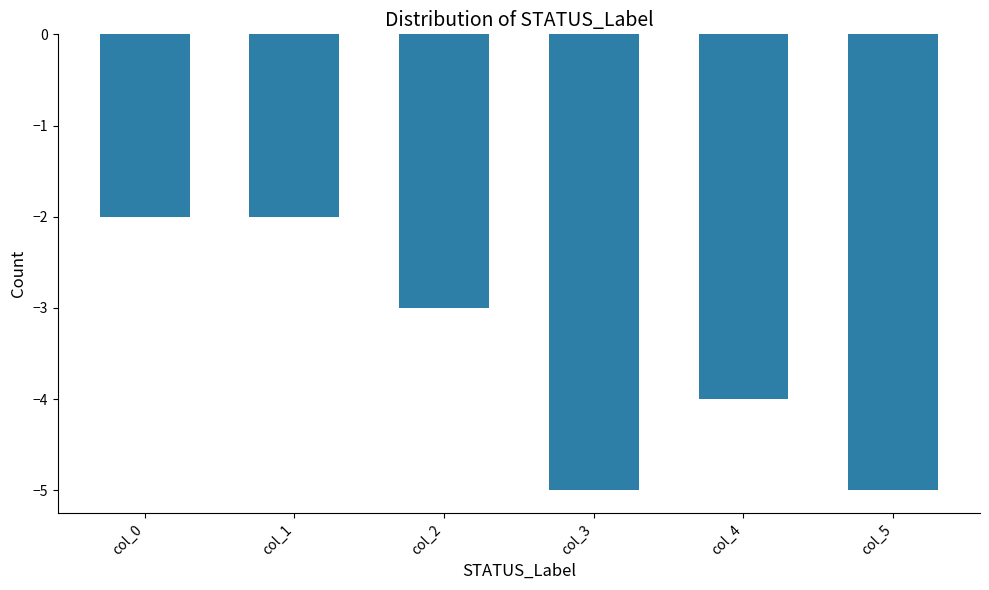

What is the value of the 2nd bar from the left?

-2